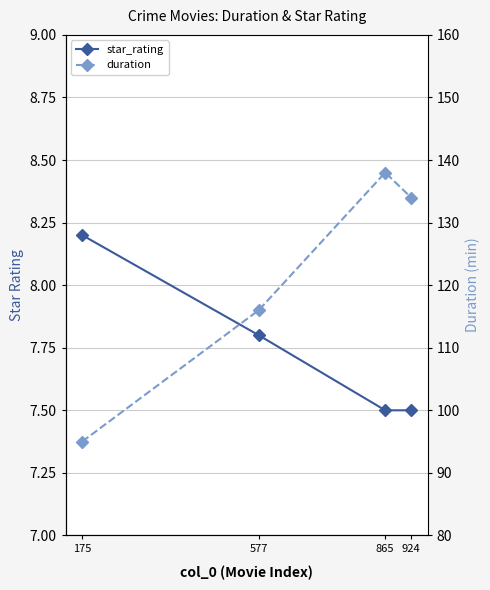

The value of star_rating at 865 is 7.5. True or false?

True